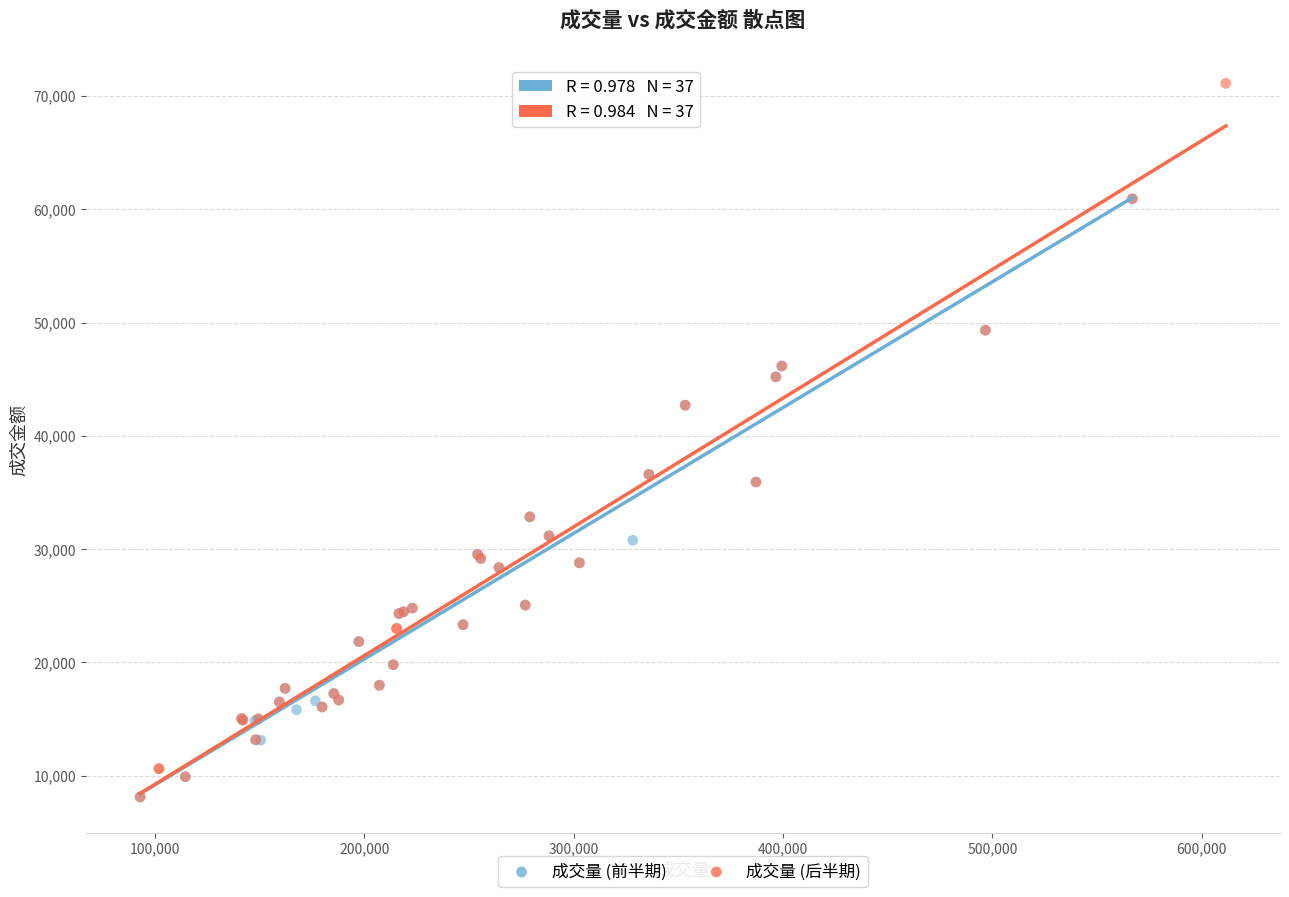

Which series contains the highest Y value?

成交量 (后半期)